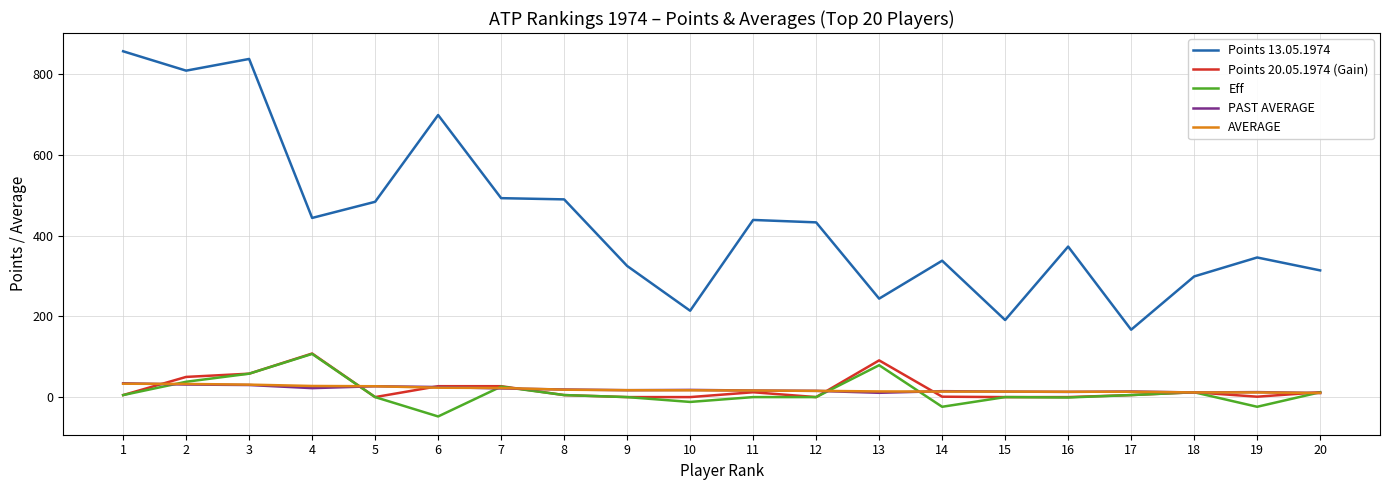

Which category has the highest value in the Points 20.05.1974 (Gain) series?

4